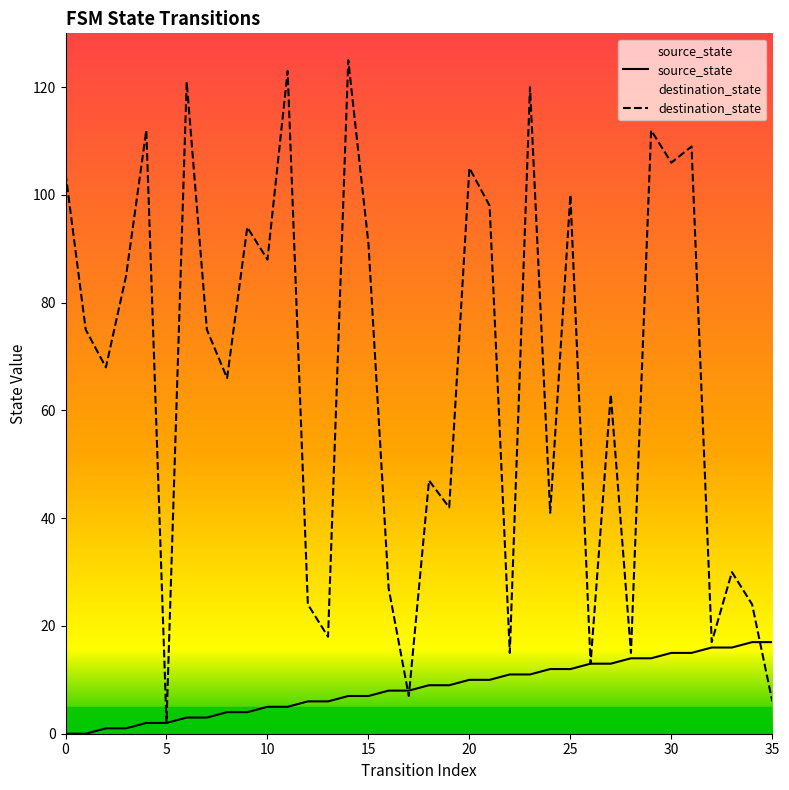

How many lines are shown in the chart?

2